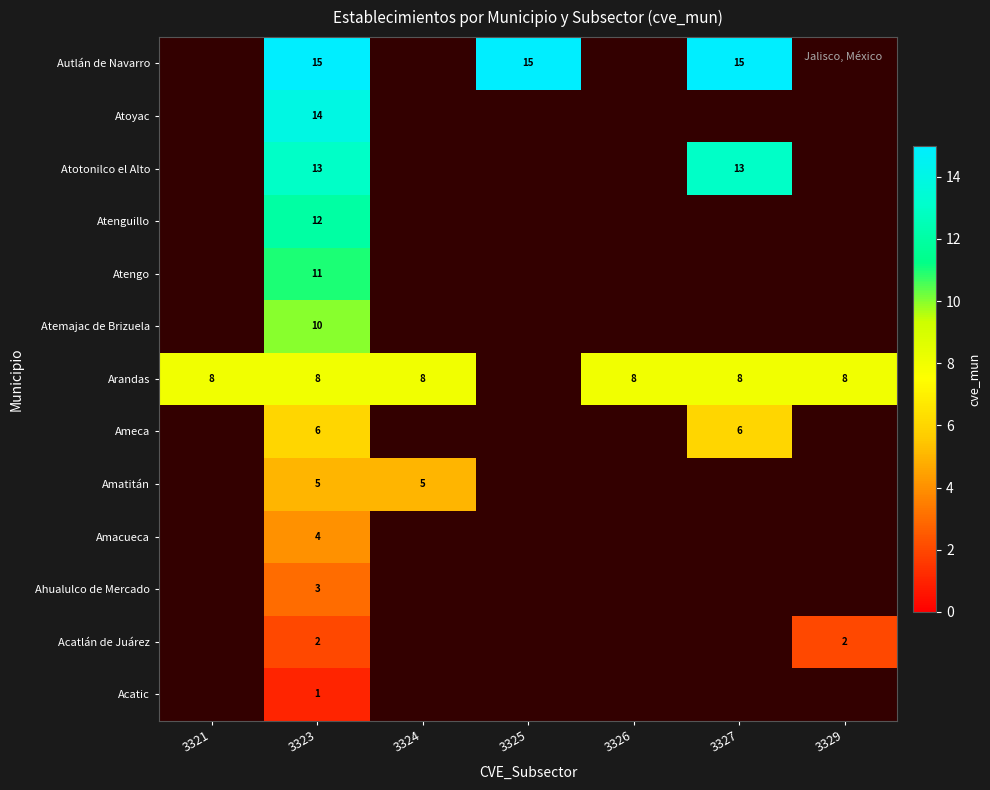

The value of Autlán de Navarro at 3327 is 15. True or false?

True